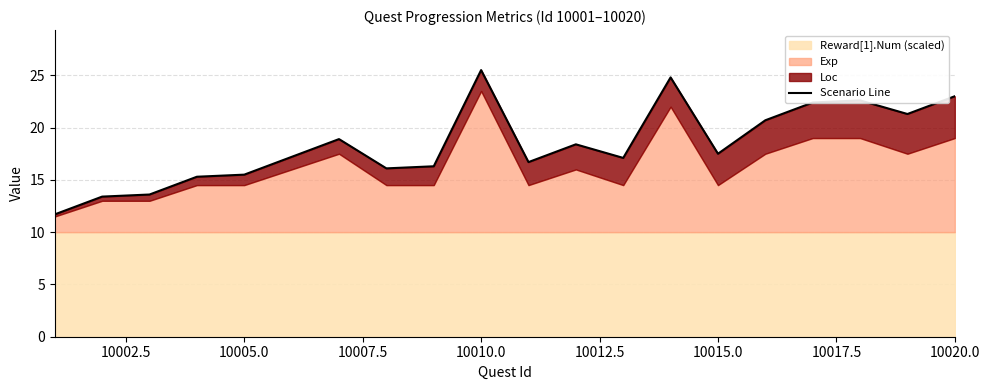

What is the average value?

18.4